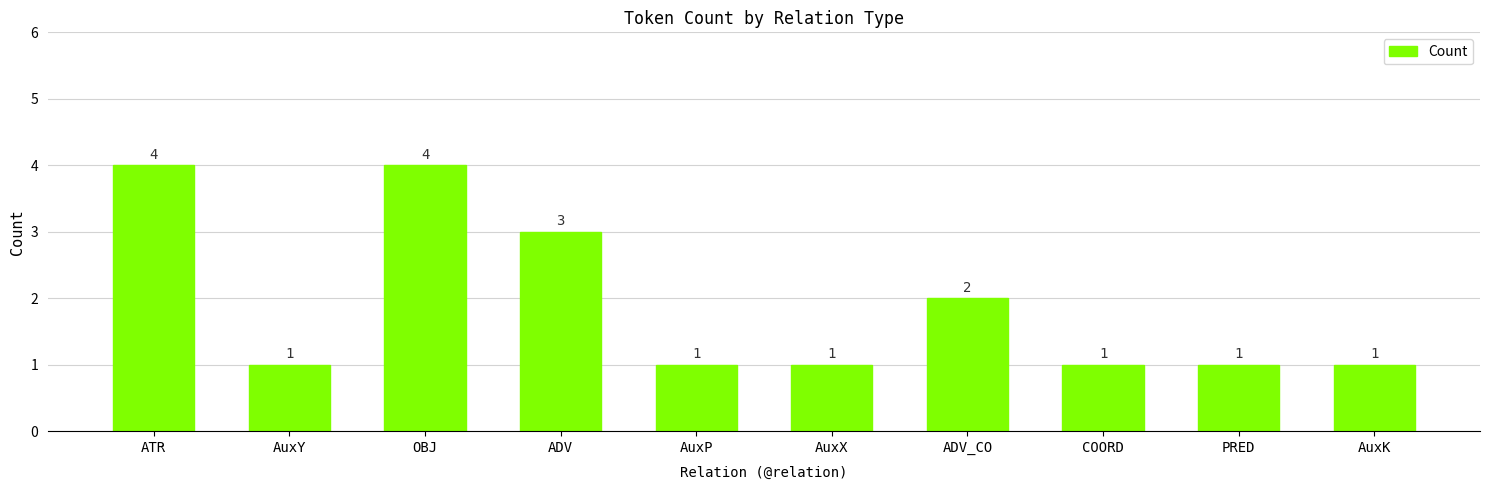

Which has a higher value, ADV or ADV_CO?

ADV